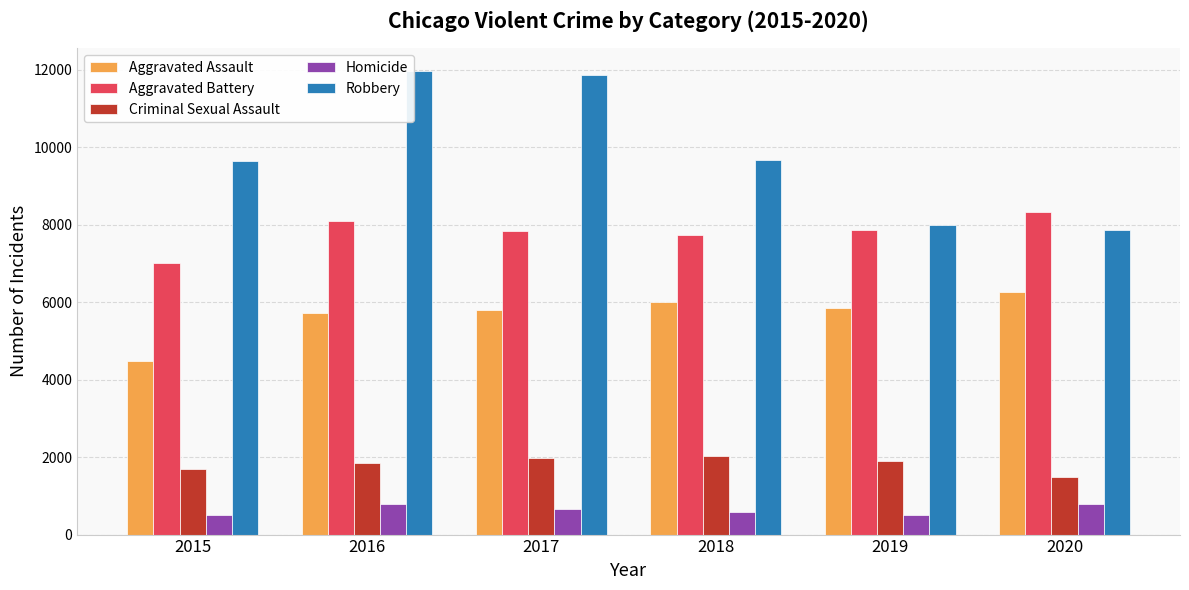

Which series has the largest range (max minus min)?

Robbery